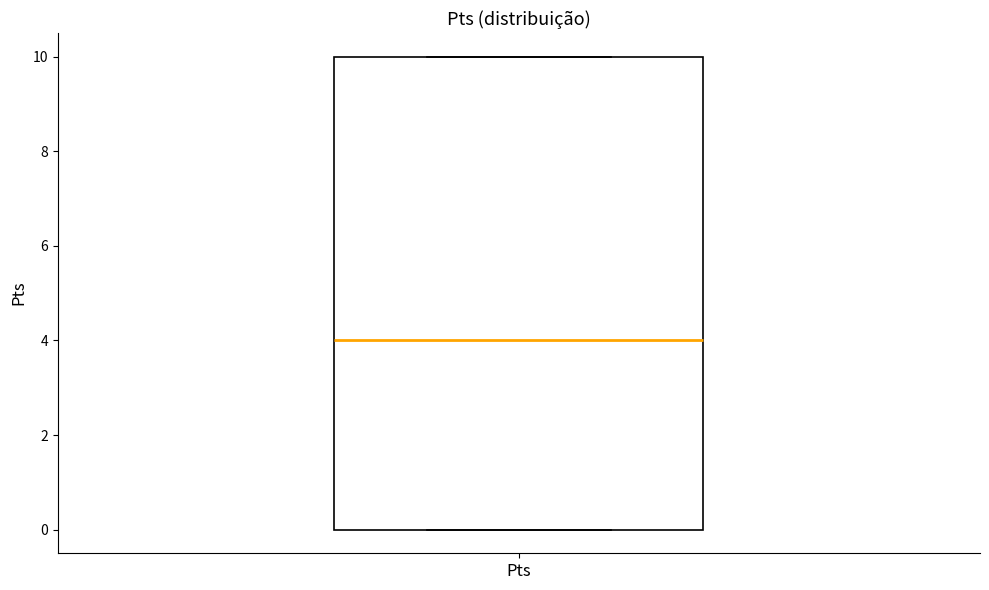

Where is the upper edge of the box for Pts on the y-axis? The values are not printed on the chart, so give them approximately, as read against the axis.

10